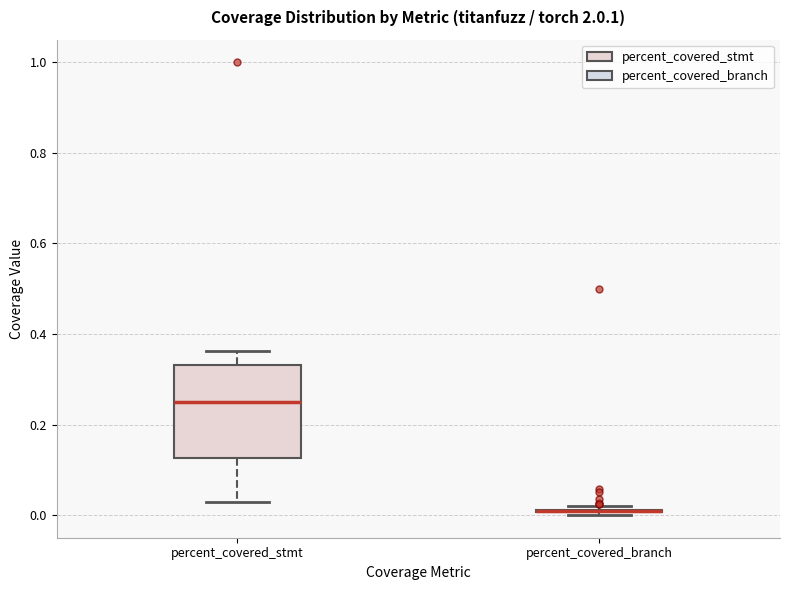

Where does the lower whisker of the box for percent_covered_stmt end on the y-axis? The values are not printed on the chart, so give them approximately, as read against the axis.

0.02